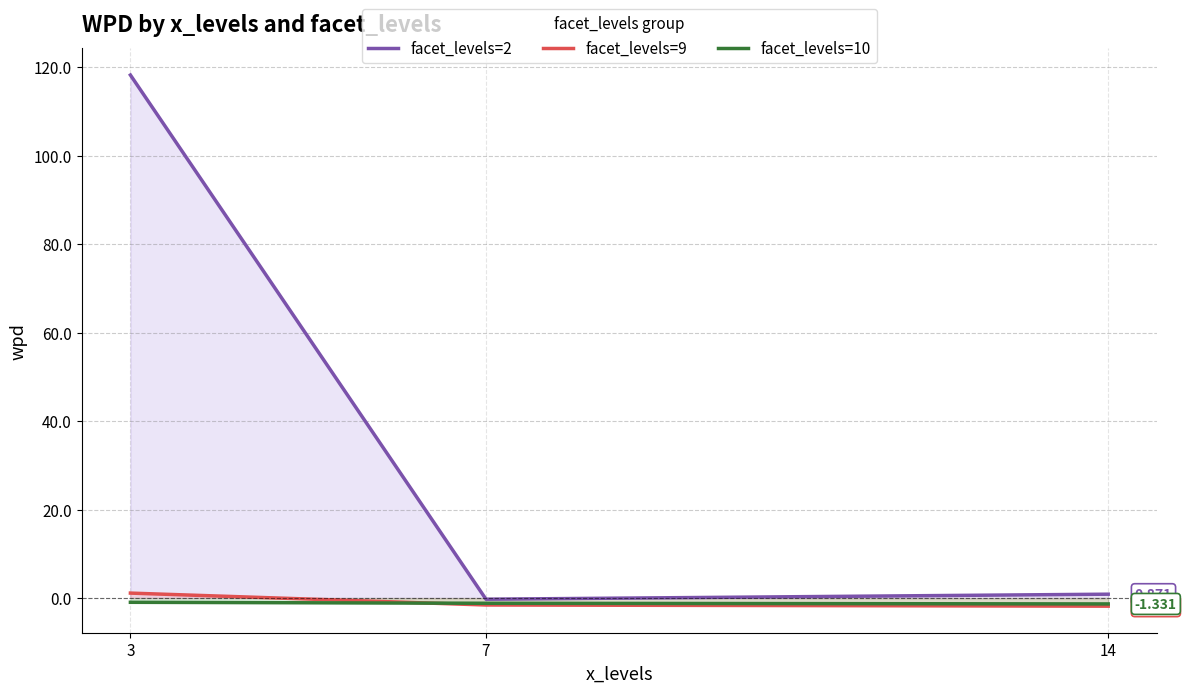

What is the approximate value of facet_levels=2 at 14?

0.9